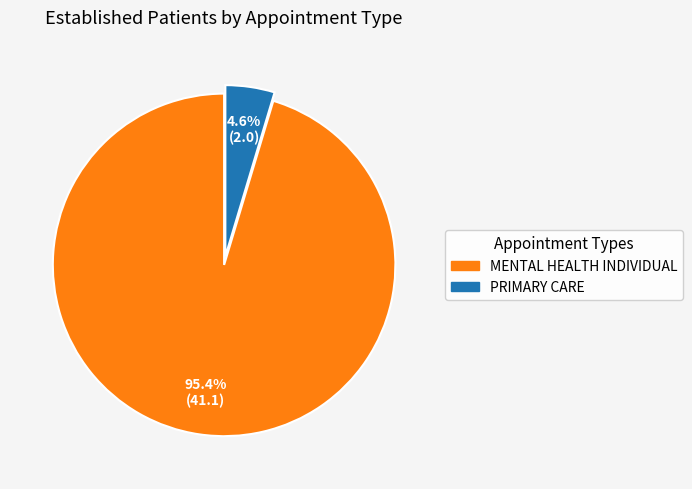

To the nearest percent, what is the difference between the MENTAL HEALTH INDIVIDUAL and PRIMARY CARE slice percentages?

91%